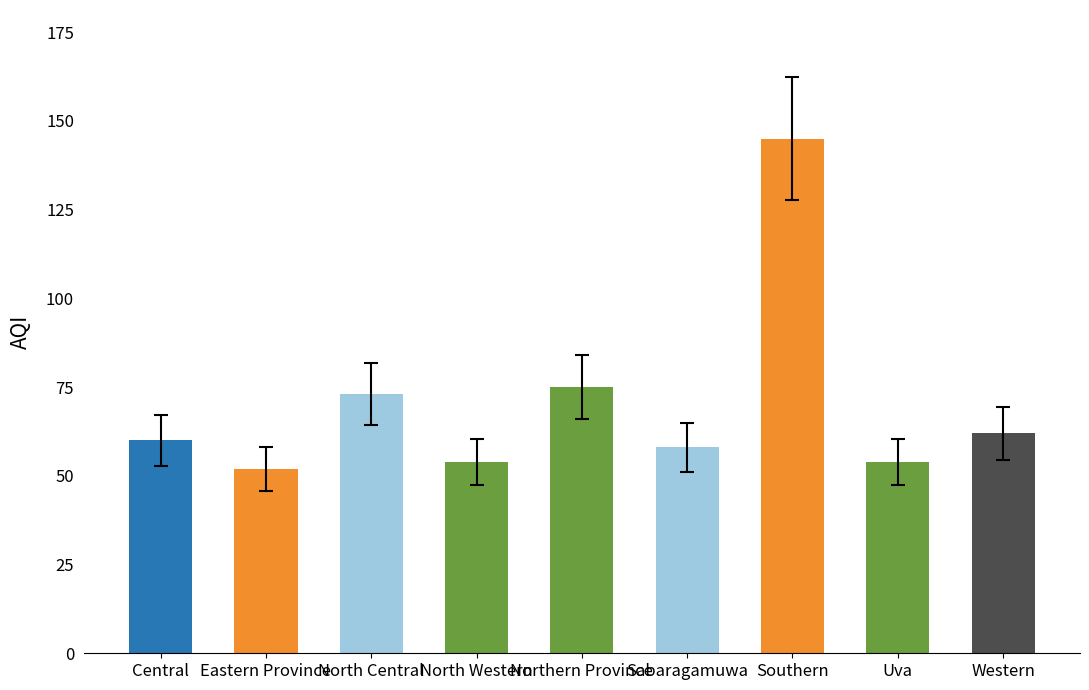

At which category does the chart reach its peak across all series?

Southern